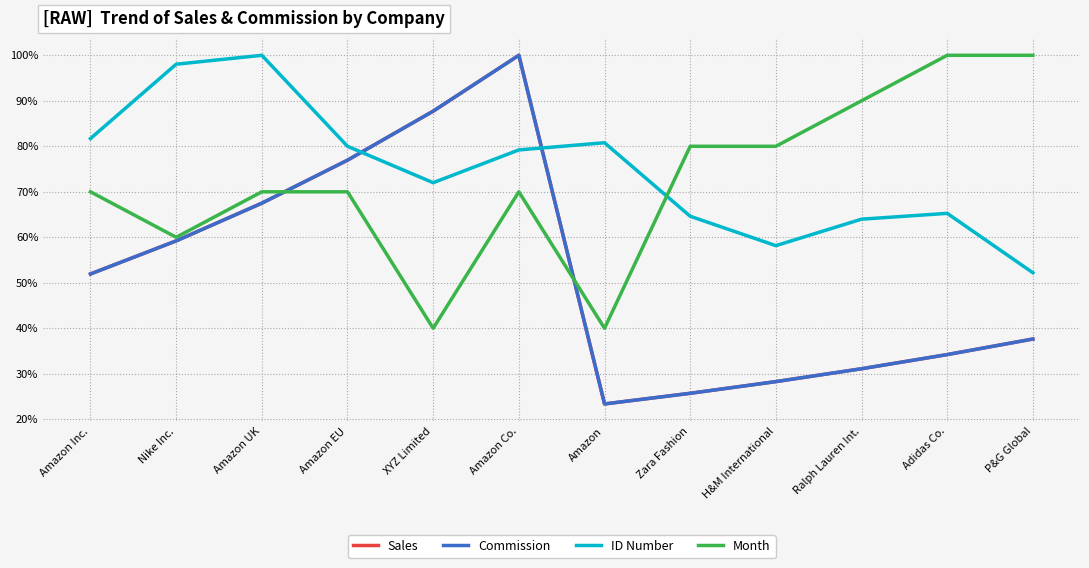

At which category is the sum across all series the highest?

Amazon Co.